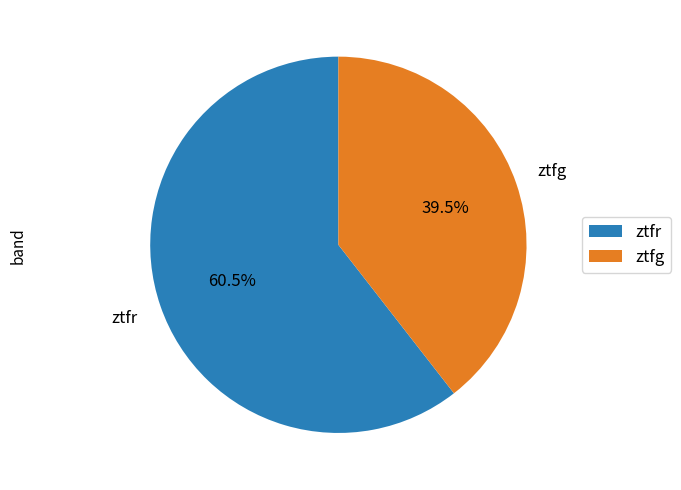

Does ztfr represent more than half of the total?

Yes